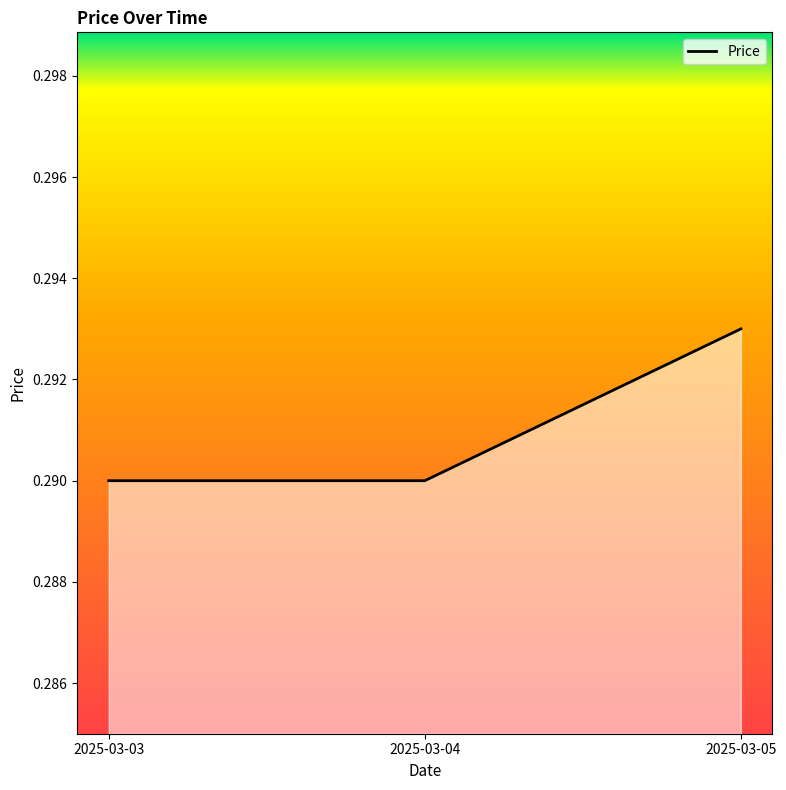

What is the sum of all values?

0.9